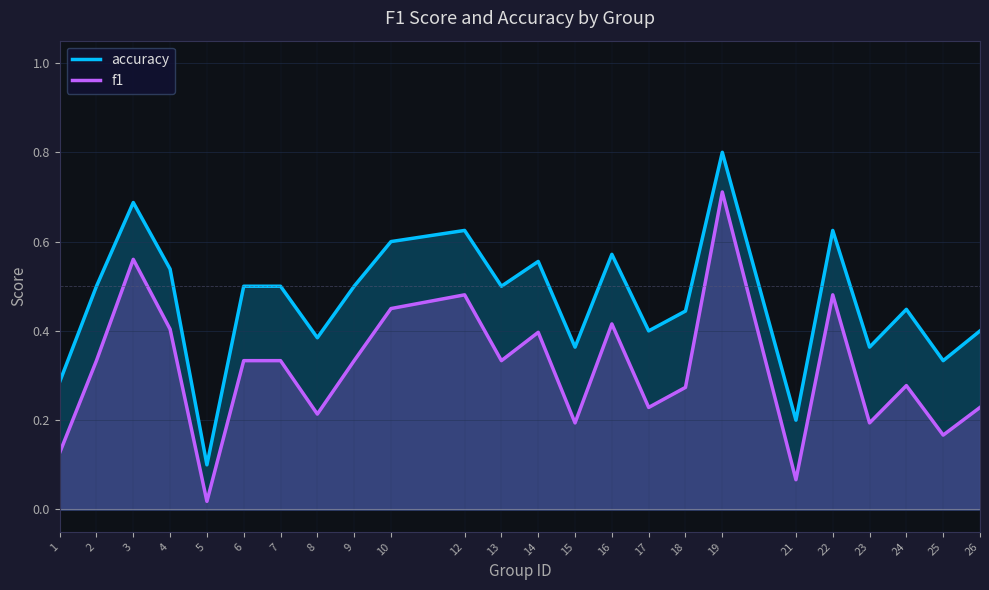

How many lines are shown in the chart?

2